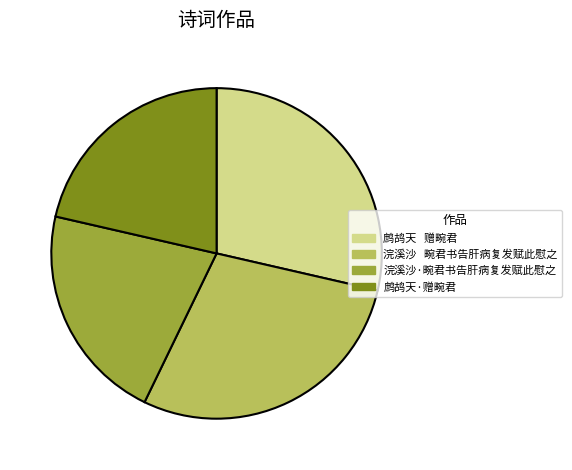

Count the number of slices in the pie.

4